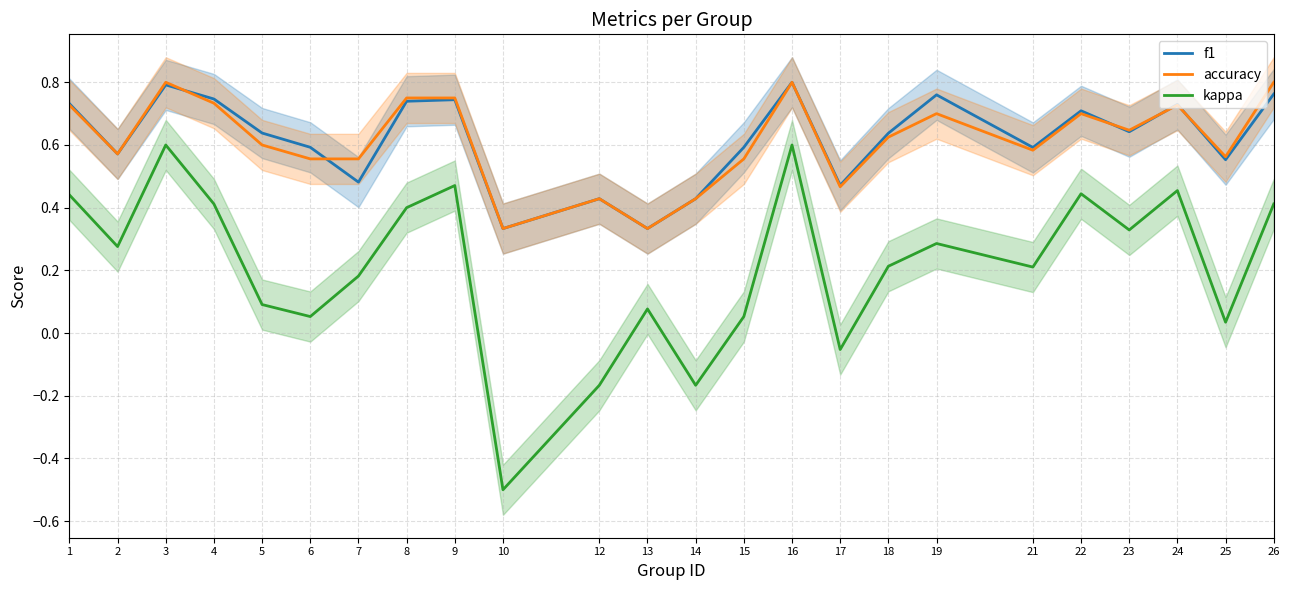

True or false: accuracy and kappa intersect in this chart.

False